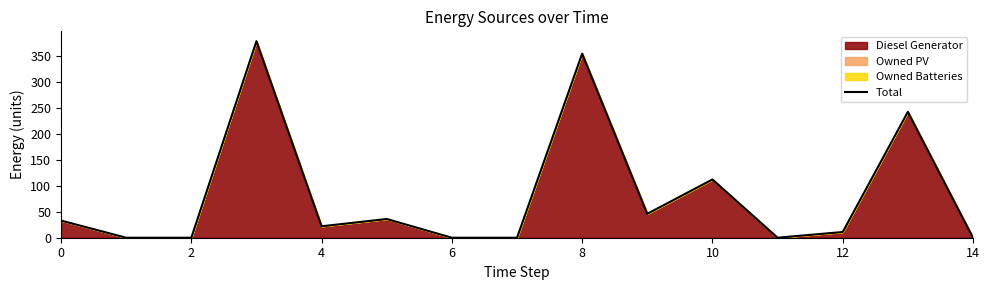

The chart shows a value of 22 at 4. True or false?

True